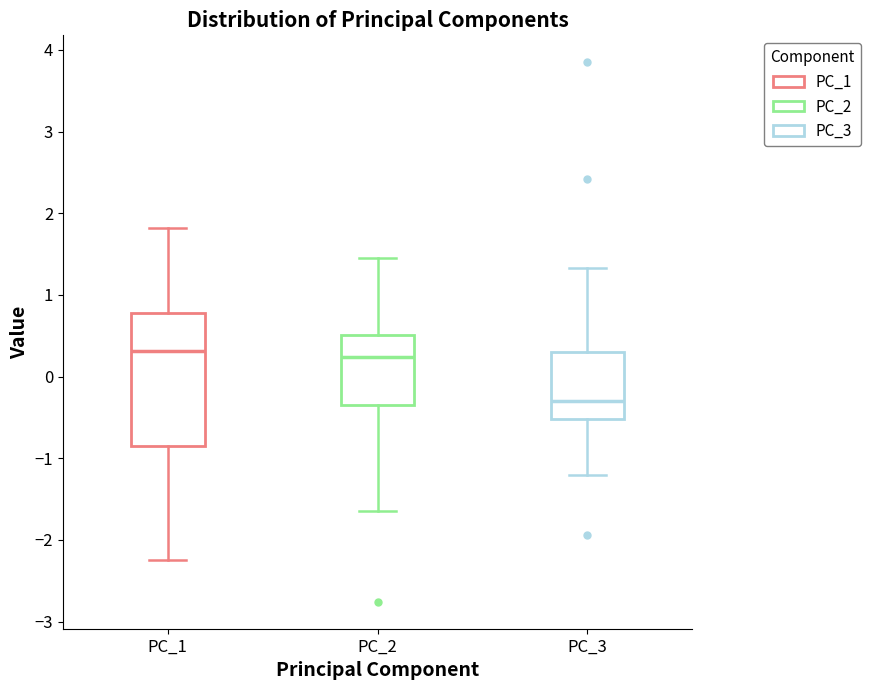

Reading left to right, transcribe this box plot: for each box, give where its median line is, the range the box spans, and where its two whiskers end, as read against the y-axis. The values are not printed on the chart, so give them approximately, as read against the axis.

PC_1: median 0.3, box -0.8 to 0.8, whiskers -2.2 to 1.8
PC_2: median 0.2, box -0.4 to 0.5, whiskers -1.6 to 1.4
PC_3: median -0.3, box -0.5 to 0.3, whiskers -1.2 to 1.3